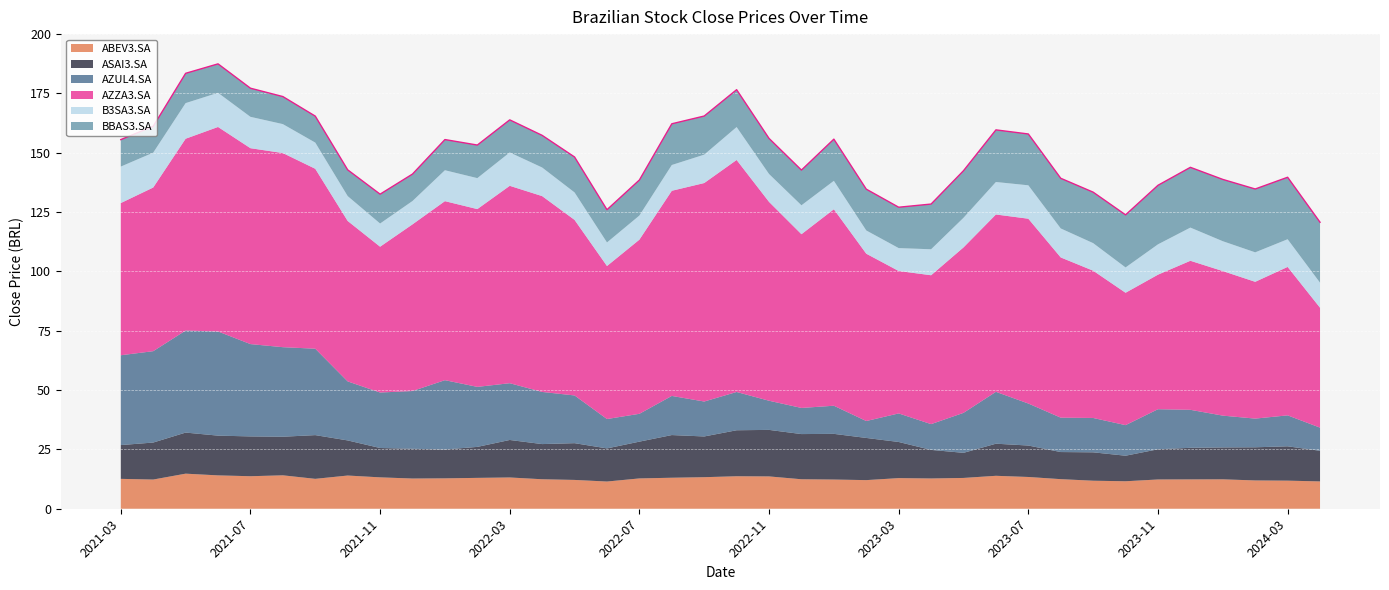

True or false: ABEV3.SA and AZZA3.SA intersect in this chart.

False